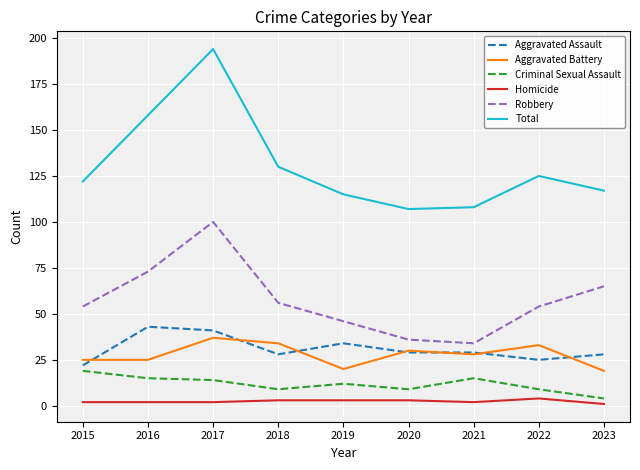

In Aggravated Battery, how many points are higher than both neighbors (excluding endpoints)?

3